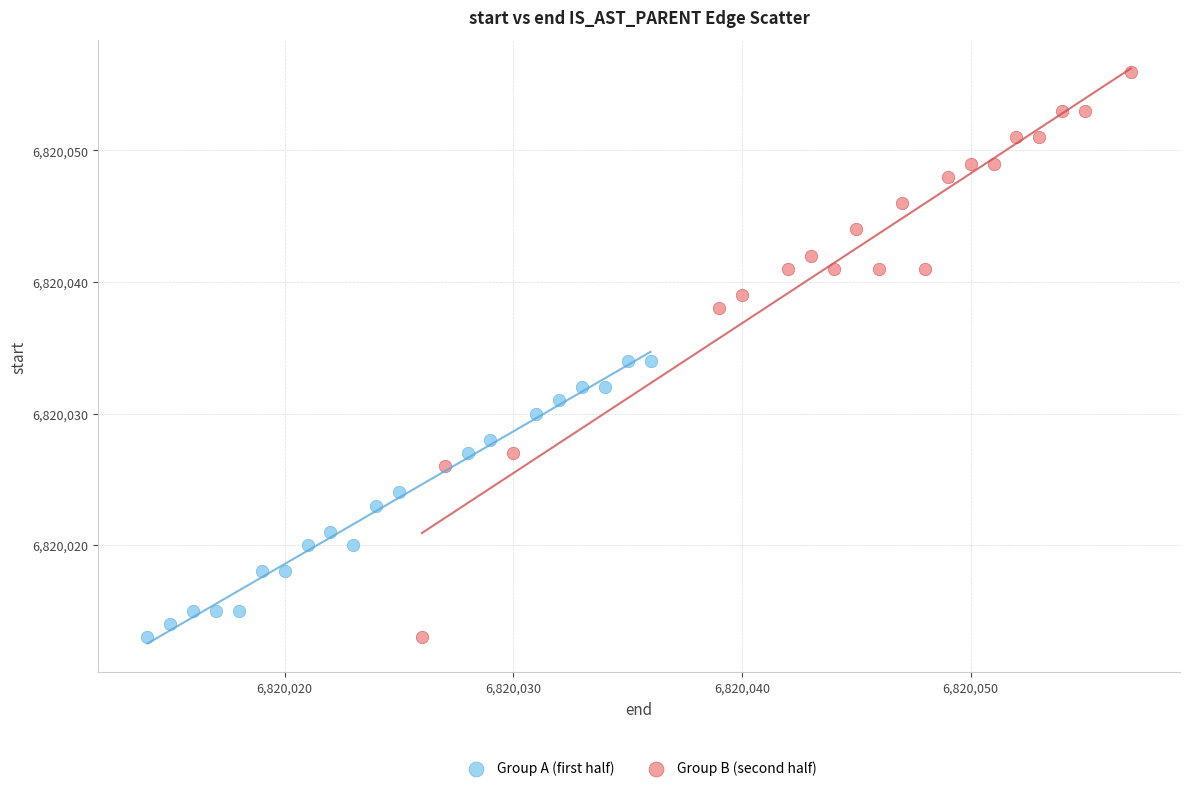

Which series has the widest spread of Y values?

Group B (second half)